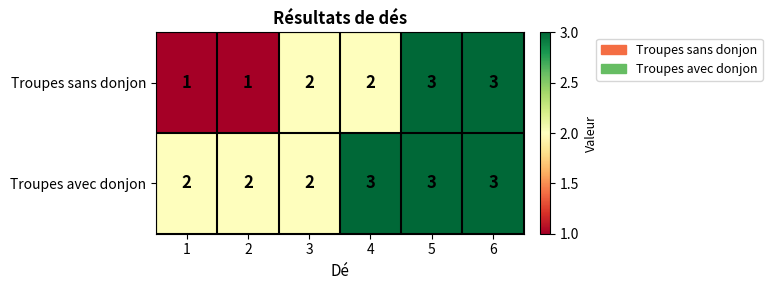

How many values in the Troupes avec donjon series are below 3?

3